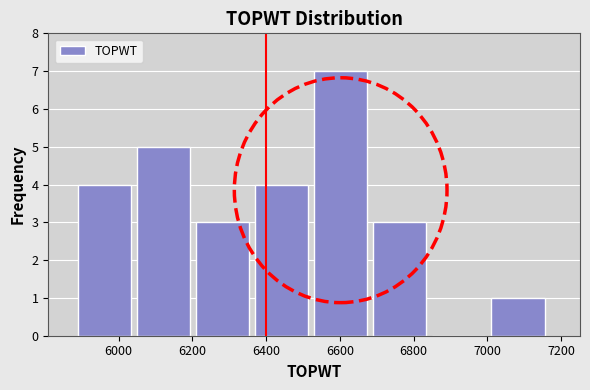

What is the height of the bar covering 6700 to 6860 on the x-axis? Neither the bar edges nor the heights are printed on the chart, so give them approximately, as read against the axes.

3